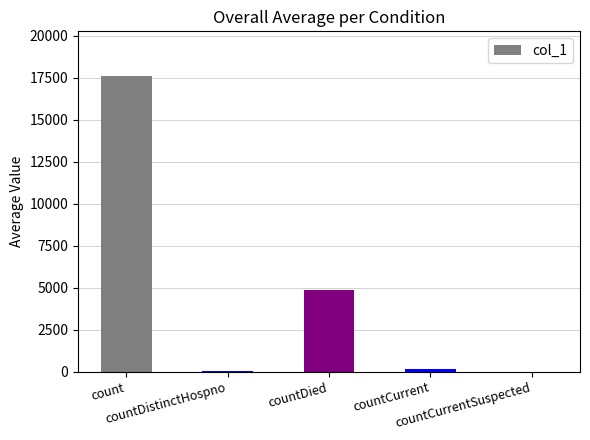

Count the number of data series in this chart.

1